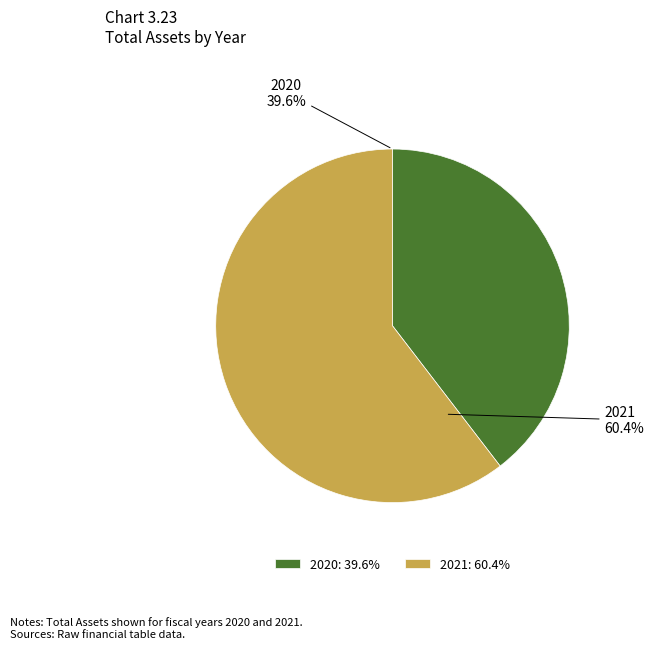

How many slices are in this pie chart?

2